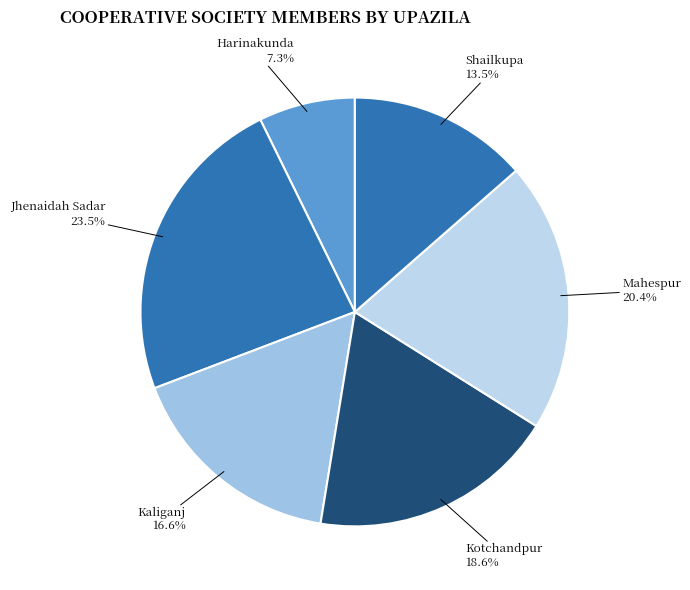

Is there any slice that represents more than half of the pie?

No